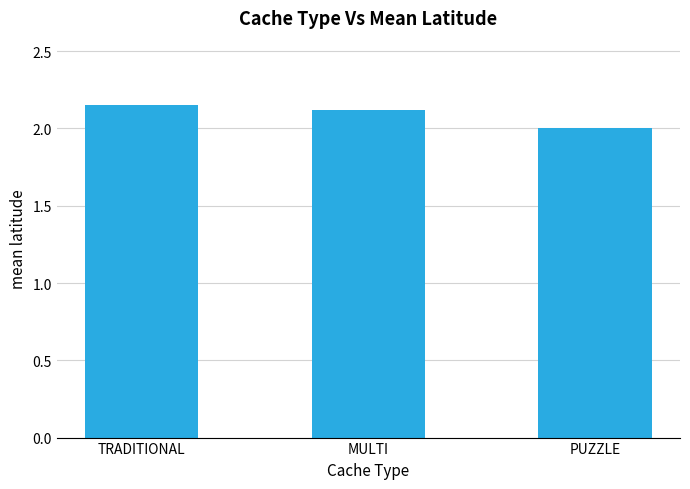

List the labels in order of value, smallest first.

PUZZLE, MULTI, TRADITIONAL